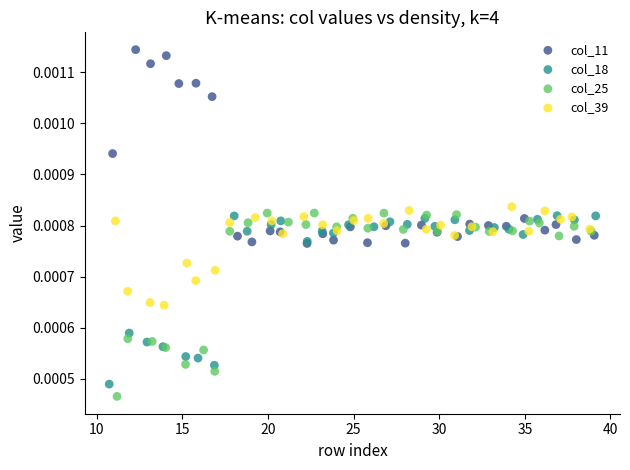

Which series has the largest Y range (max minus min)?

col_11